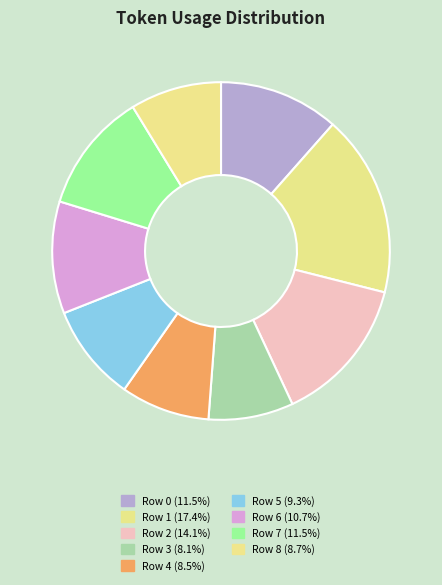

How many segments does this pie chart have?

9